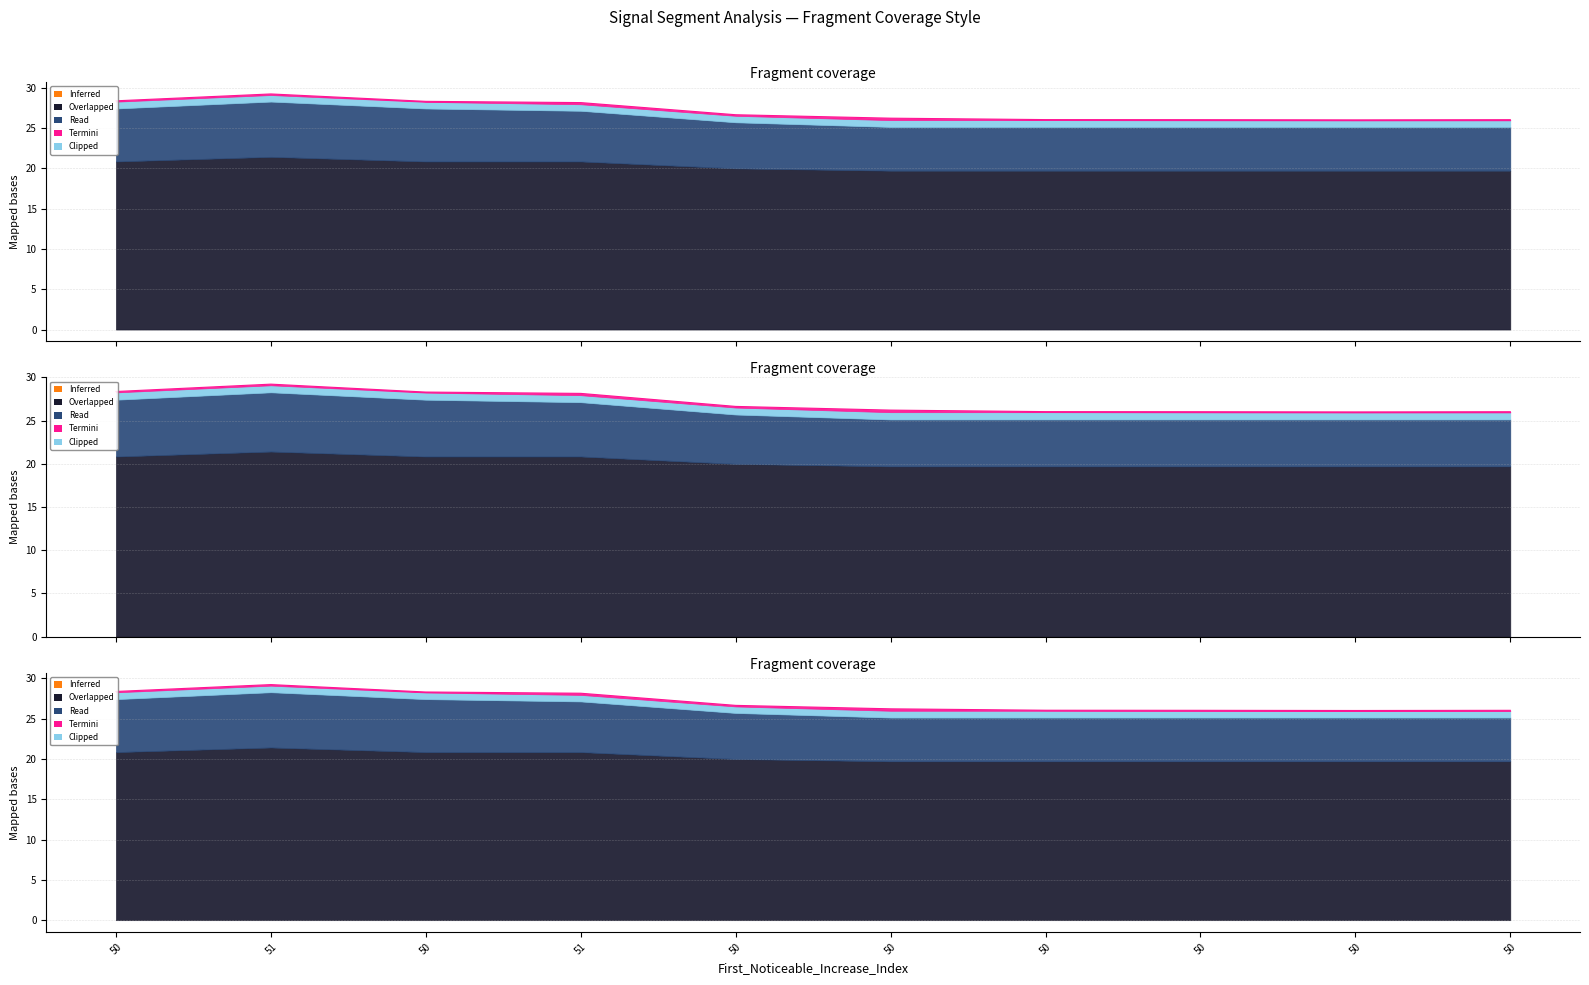

What is the label of the 6th point from the left?

50